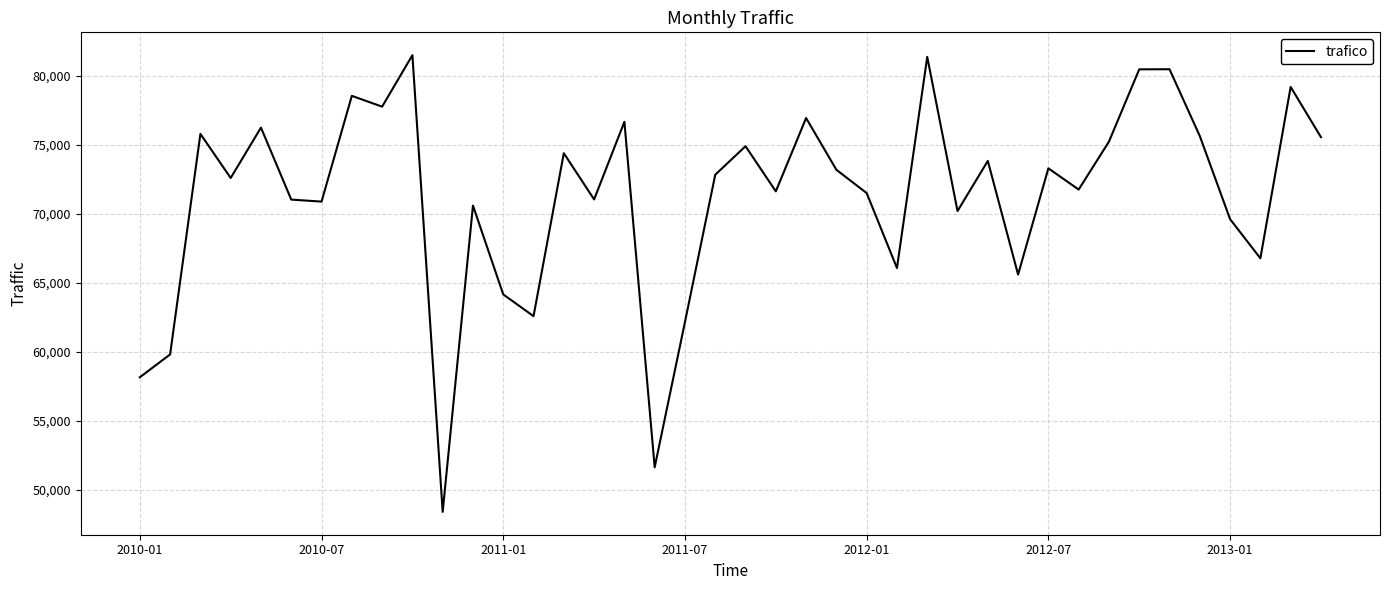

What is the minimum value shown in the chart?

48377